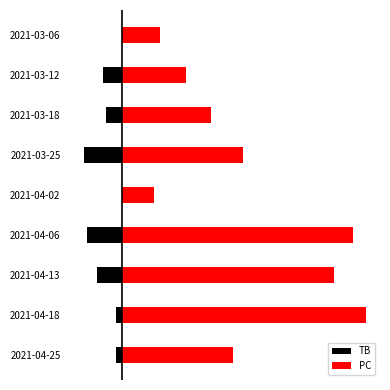

What is the sum of all PC values?

360